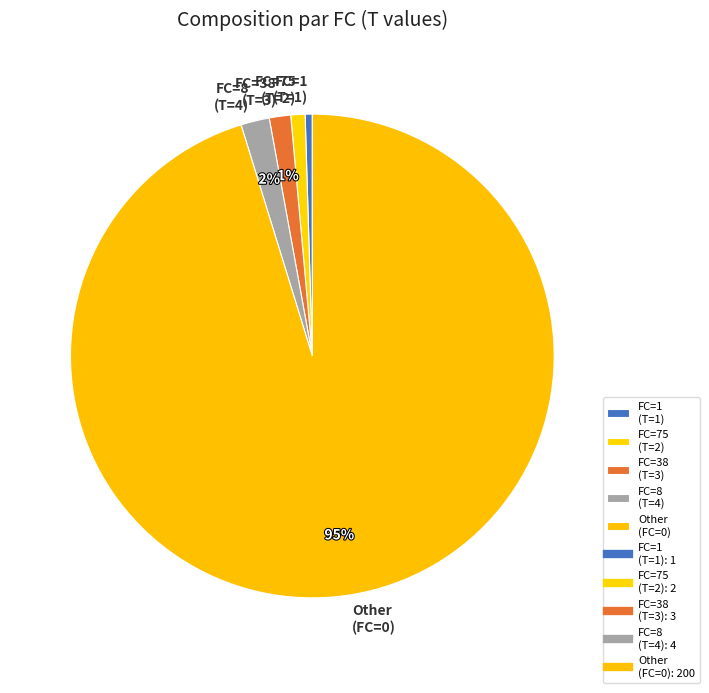

The Other (FC=0) slice represents 95% of the pie. True or false?

True